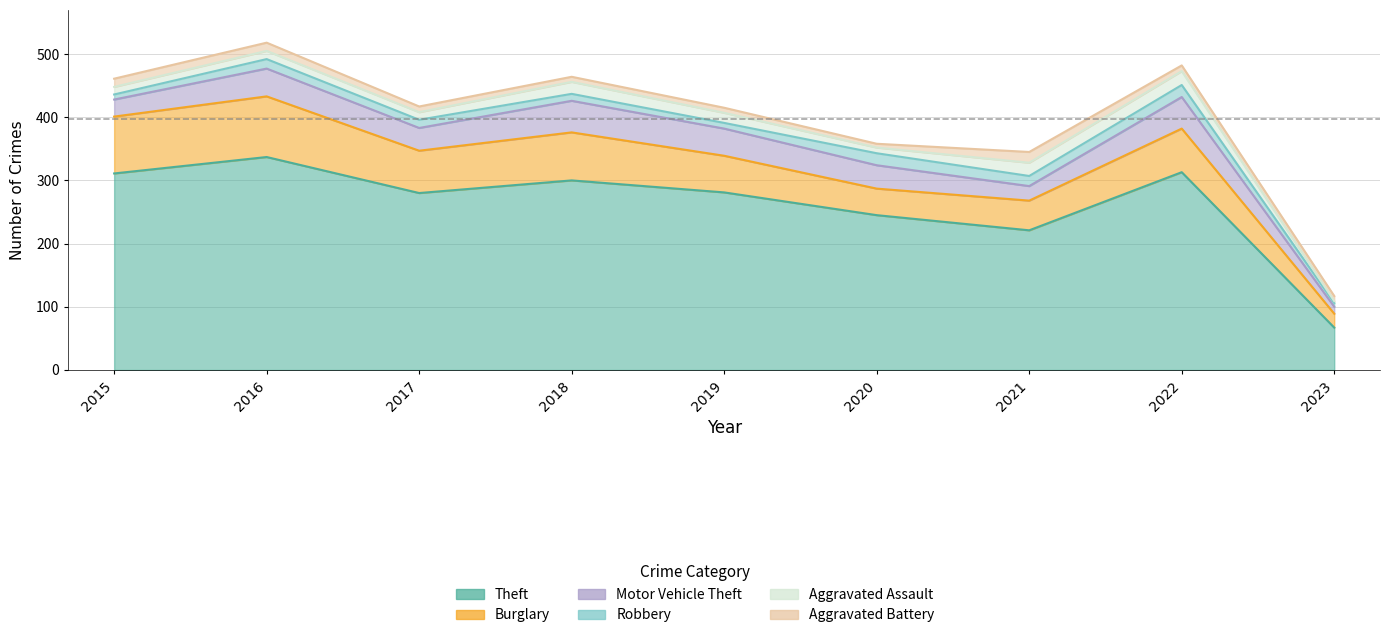

How many series are shown in this chart?

6